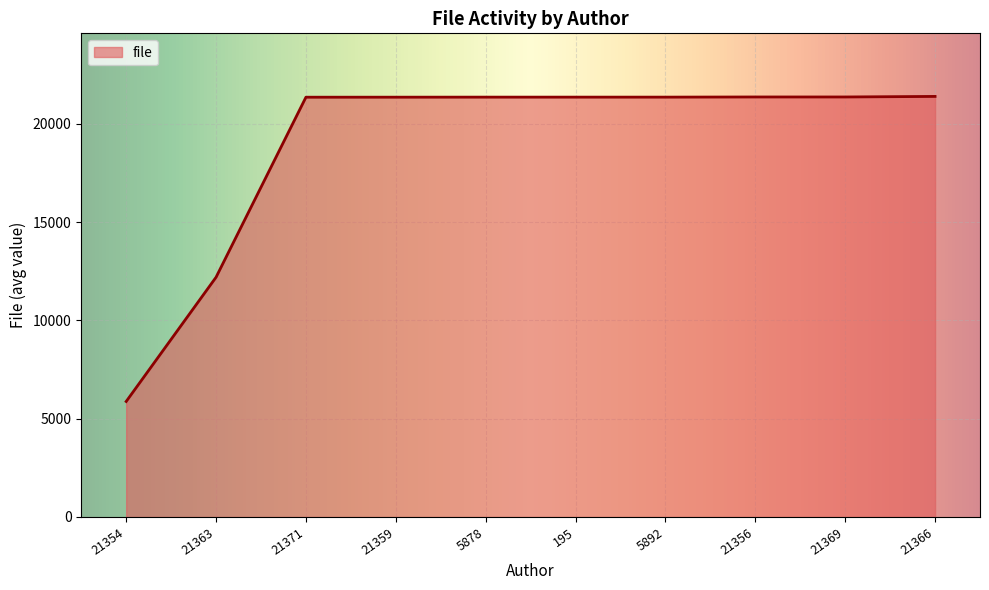

True or false: the data shows 21371.0 at 21369.

True